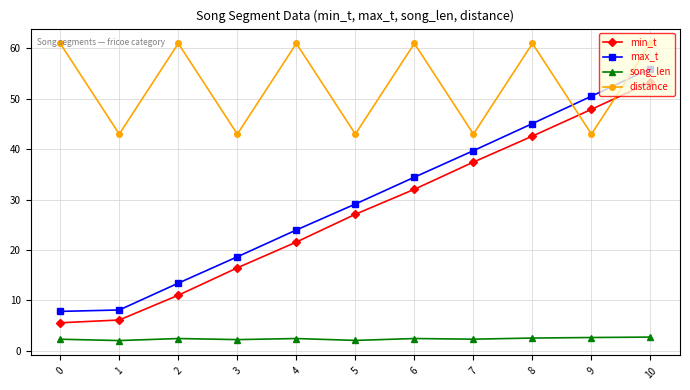

Which series changed the most between 0 and 9?

max_t